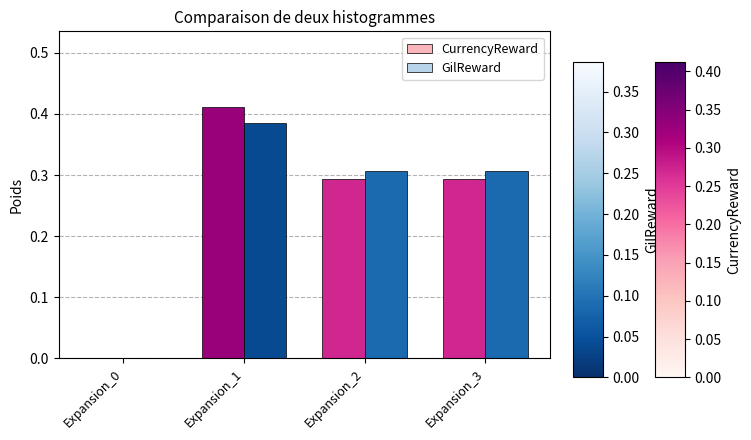

Is it true that CurrencyReward equals 0.1 at Expansion_3?

False